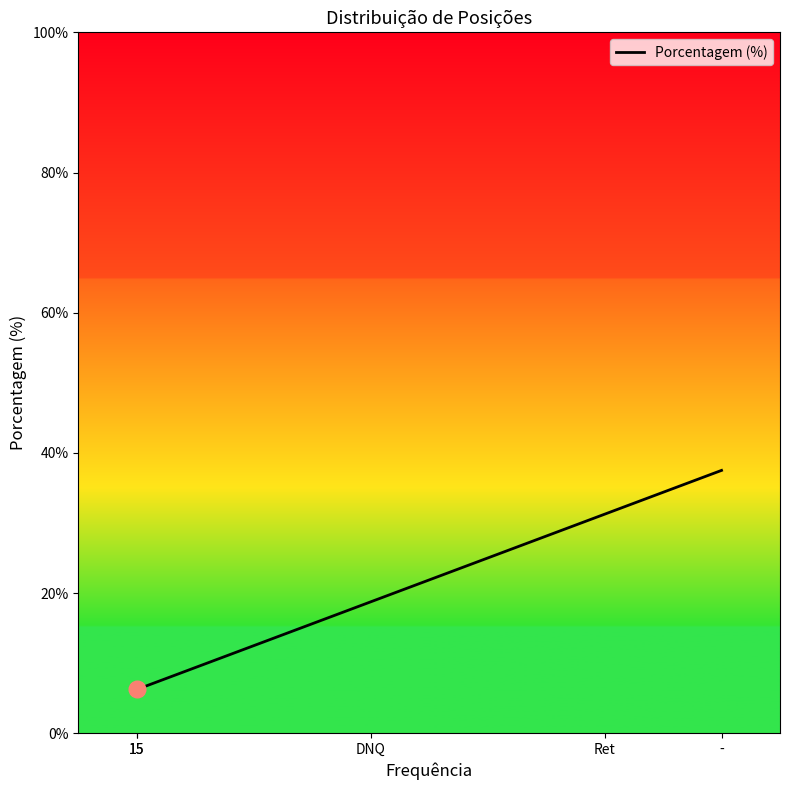

What is the label of the 3rd point from the right?

DNQ